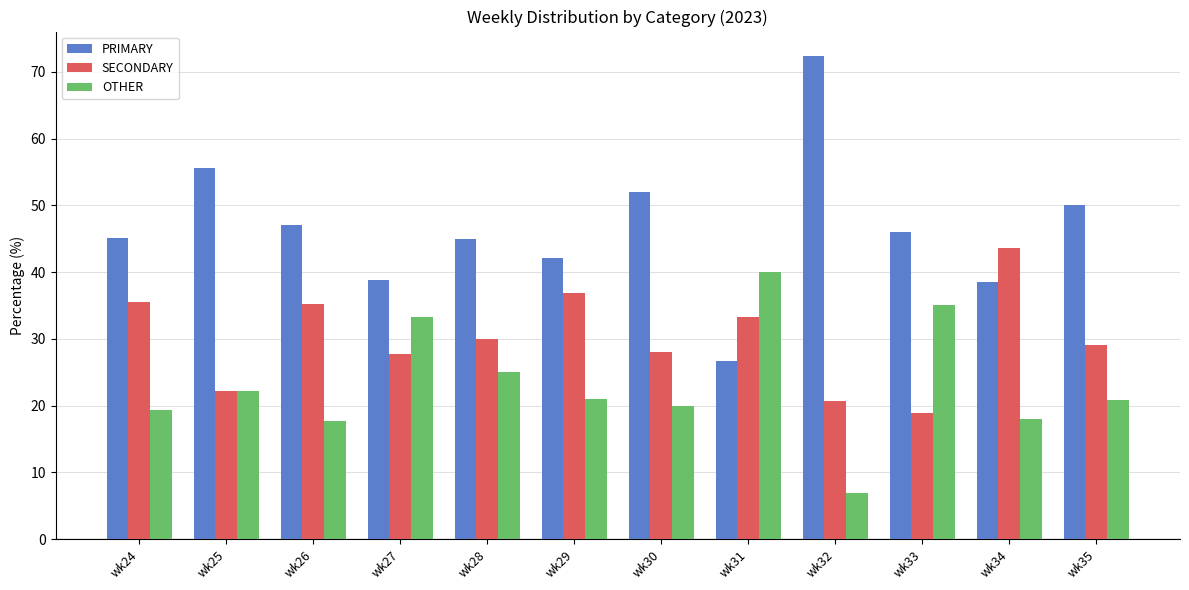

Does the chart contain any negative values?

No